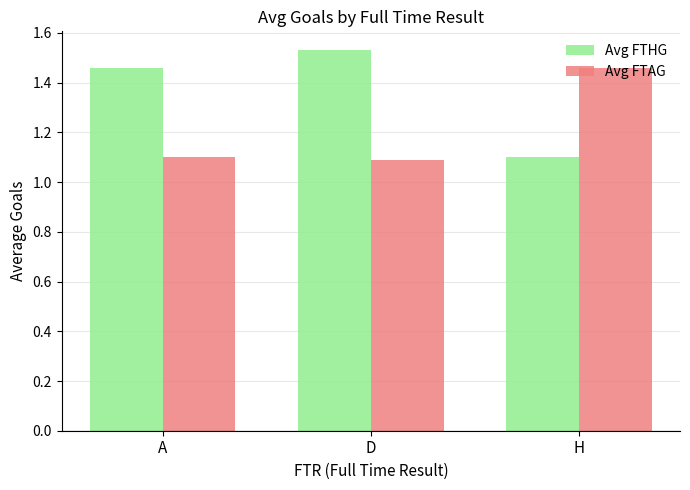

True or false: Avg FTHG has a value of 2.6 at D.

False